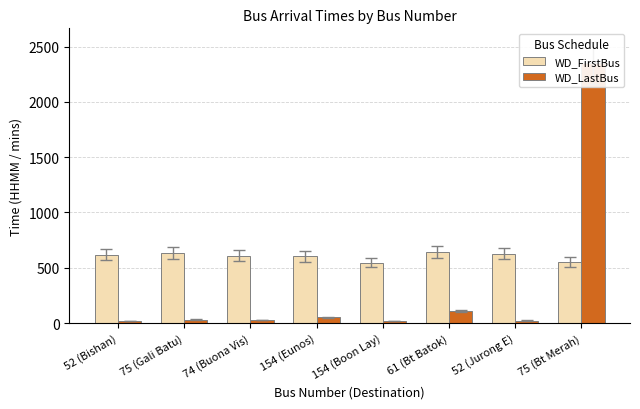

Reading left to right, transcribe all the data shown in this chart.

WD_FirstBus: 619	633	609	604	547	642	627	552
WD_LastBus: 15	31	27	53	15	109	22	2351